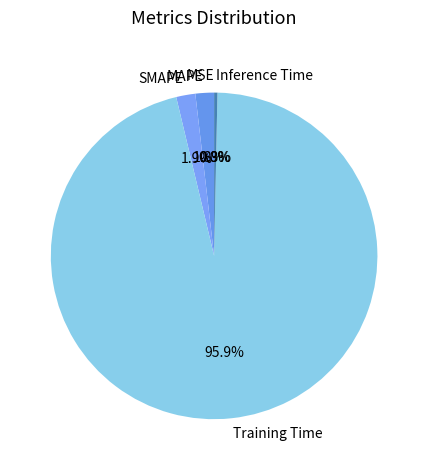

To the nearest percent, what percentage of the pie is SMAPE?

2%